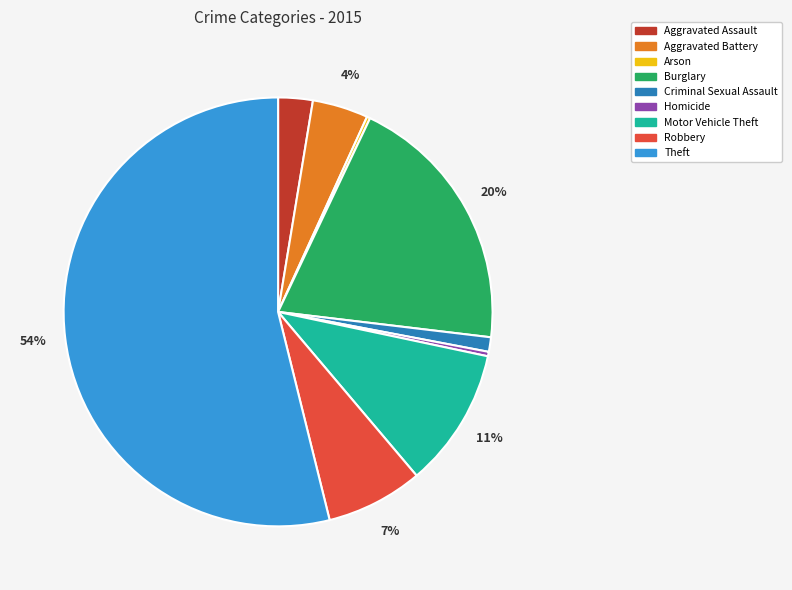

Is there a majority slice in this chart?

Yes